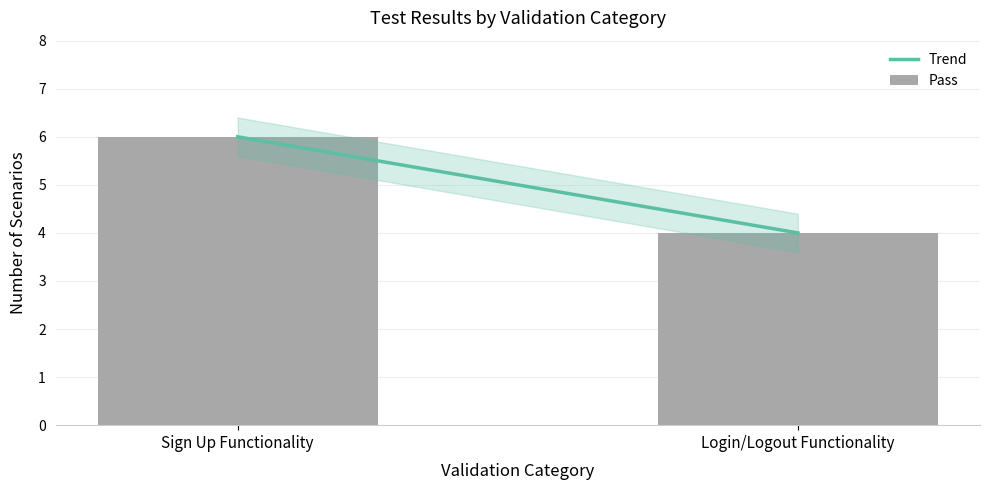

The chart shows a value of 4 at Login/Logout Functionality. True or false?

True